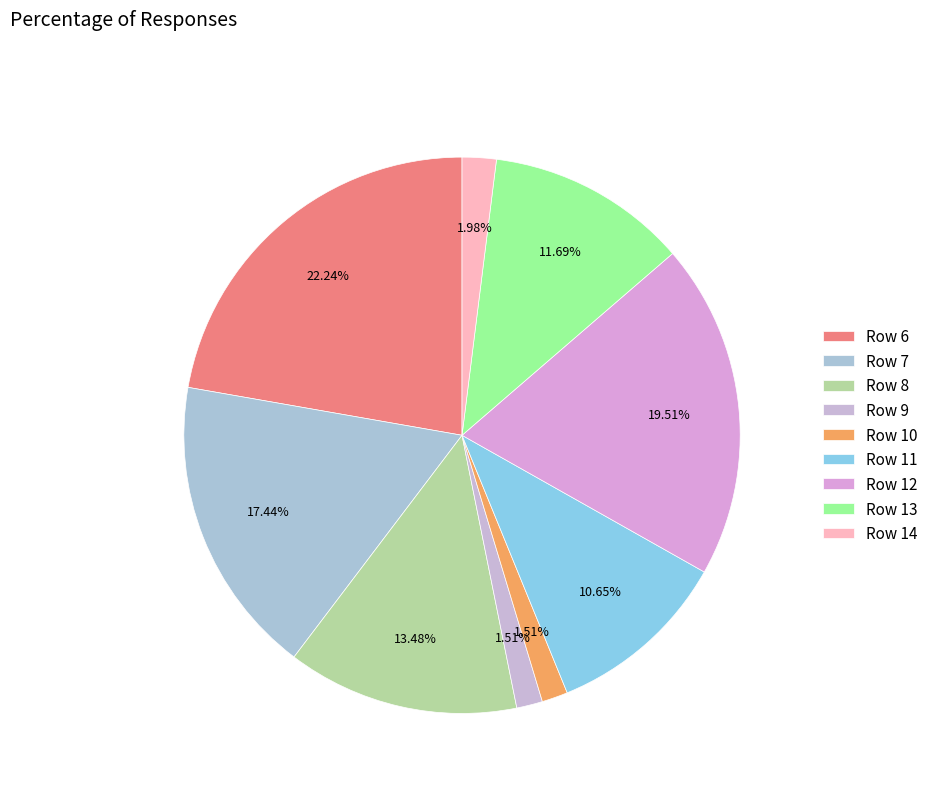

What percentage do Row 9 and Row 14 together represent?

3.5%